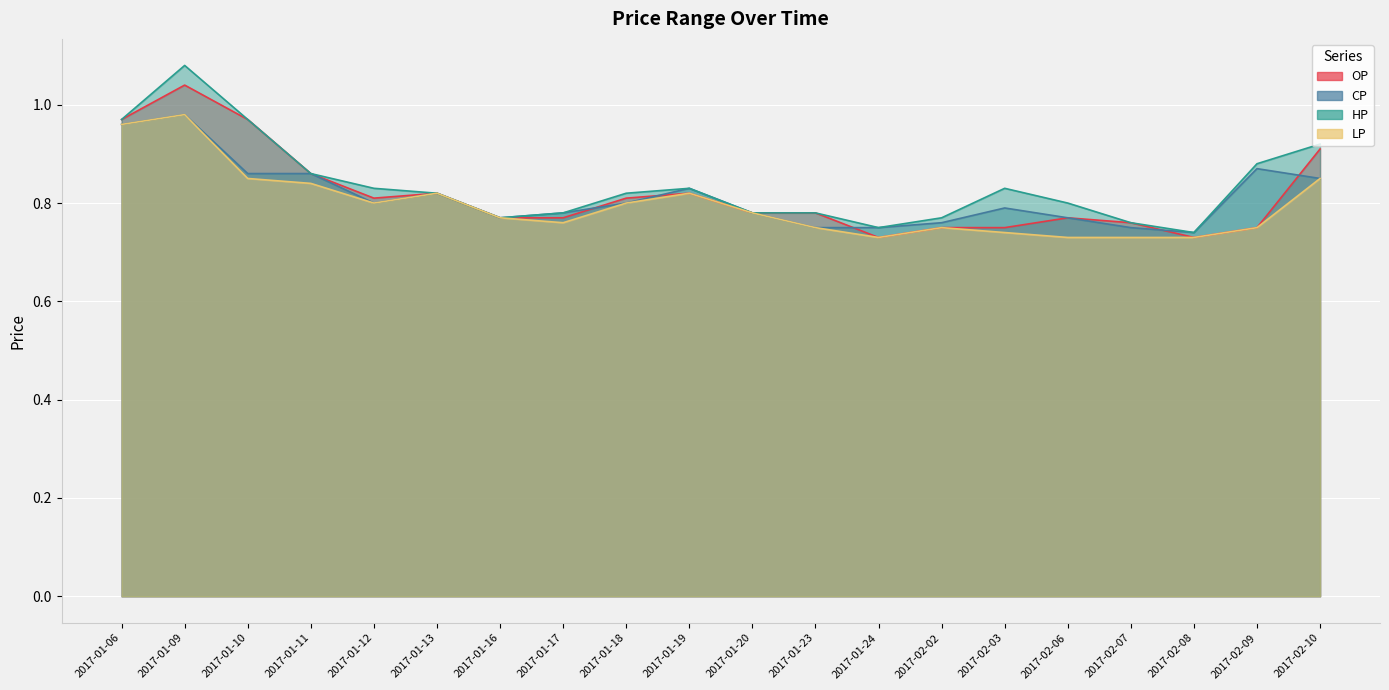

Reading left to right, list all the values displayed in this chart.

OP: 2017-01-06=1.0	2017-01-09=1.0	2017-01-10=1.0	2017-01-11=0.9	2017-01-12=0.8	2017-01-13=0.8	2017-01-16=0.8	2017-01-17=0.8	2017-01-18=0.8	2017-01-19=0.8	2017-01-20=0.8	2017-01-23=0.8	2017-01-24=0.7	2017-02-02=0.8	2017-02-03=0.8	2017-02-06=0.8	2017-02-07=0.8	2017-02-08=0.7	2017-02-09=0.8	2017-02-10=0.9
CP: 2017-01-06=1.0	2017-01-09=1.0	2017-01-10=0.9	2017-01-11=0.9	2017-01-12=0.8	2017-01-13=0.8	2017-01-16=0.8	2017-01-17=0.8	2017-01-18=0.8	2017-01-19=0.8	2017-01-20=0.8	2017-01-23=0.8	2017-01-24=0.8	2017-02-02=0.8	2017-02-03=0.8	2017-02-06=0.8	2017-02-07=0.8	2017-02-08=0.7	2017-02-09=0.9	2017-02-10=0.8
HP: 2017-01-06=1.0	2017-01-09=1.1	2017-01-10=1.0	2017-01-11=0.9	2017-01-12=0.8	2017-01-13=0.8	2017-01-16=0.8	2017-01-17=0.8	2017-01-18=0.8	2017-01-19=0.8	2017-01-20=0.8	2017-01-23=0.8	2017-01-24=0.8	2017-02-02=0.8	2017-02-03=0.8	2017-02-06=0.8	2017-02-07=0.8	2017-02-08=0.7	2017-02-09=0.9	2017-02-10=0.9
LP: 2017-01-06=1.0	2017-01-09=1.0	2017-01-10=0.8	2017-01-11=0.8	2017-01-12=0.8	2017-01-13=0.8	2017-01-16=0.8	2017-01-17=0.8	2017-01-18=0.8	2017-01-19=0.8	2017-01-20=0.8	2017-01-23=0.8	2017-01-24=0.7	2017-02-02=0.8	2017-02-03=0.7	2017-02-06=0.7	2017-02-07=0.7	2017-02-08=0.7	2017-02-09=0.8	2017-02-10=0.8